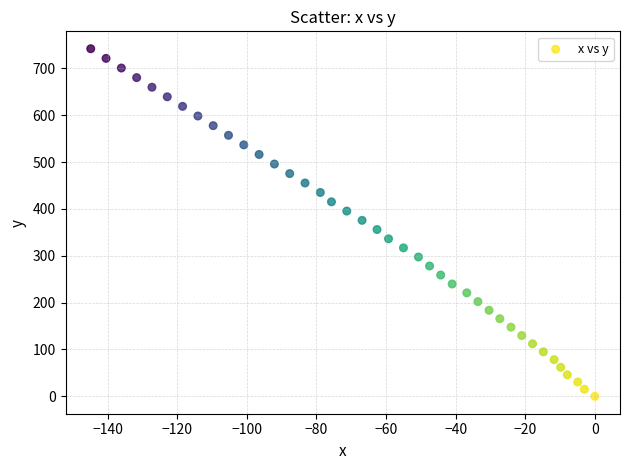

What is the range of Y values (max minus min)?

741.9